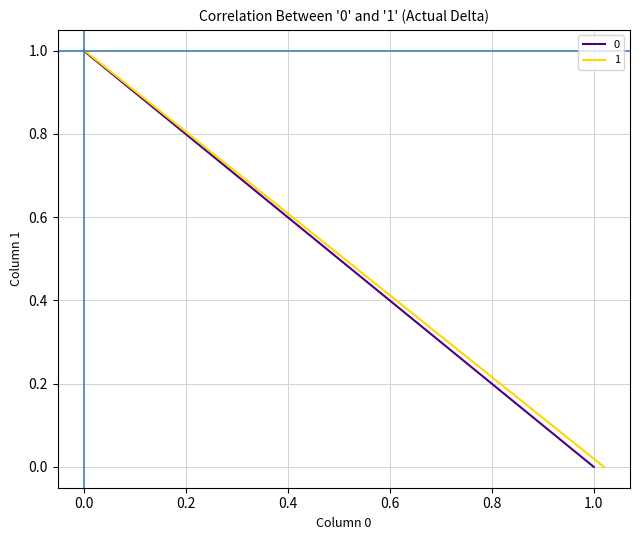

True or false: 1 and 0 cross at least once.

True